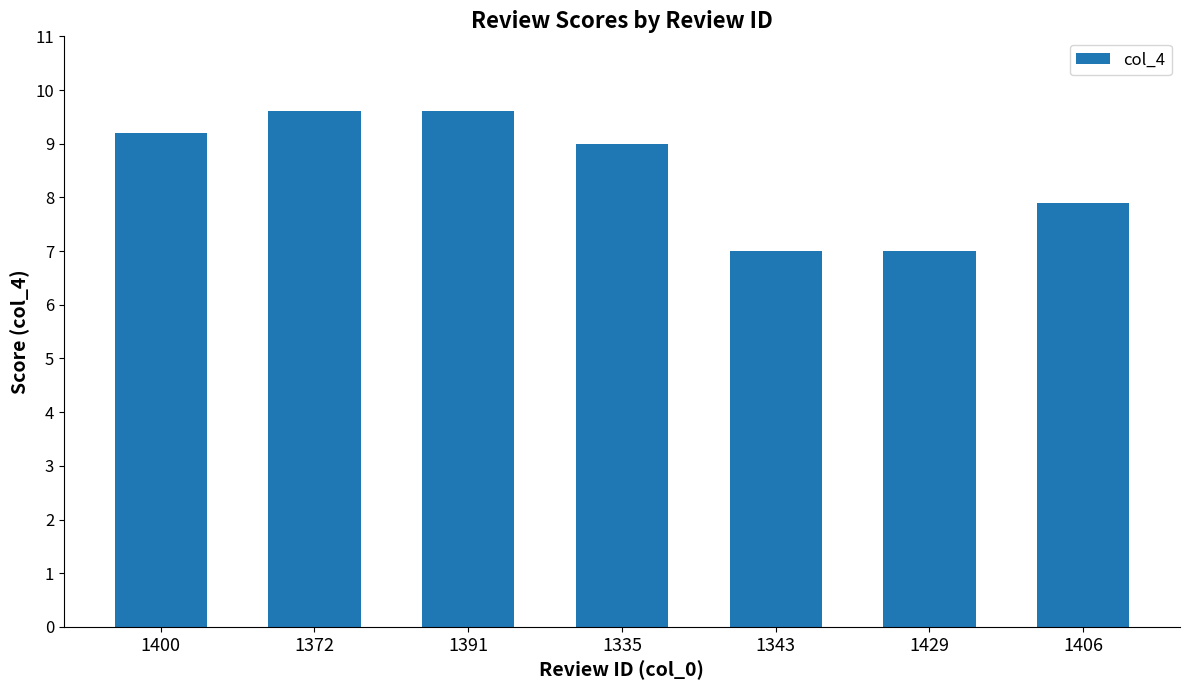

What is the minimum value shown in the chart?

7.0